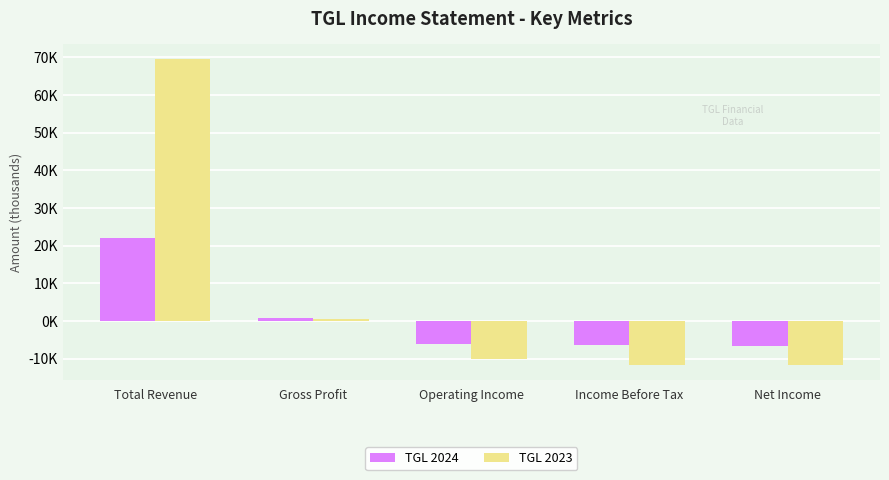

What are all the series names shown in the legend?

TGL 2024, TGL 2023